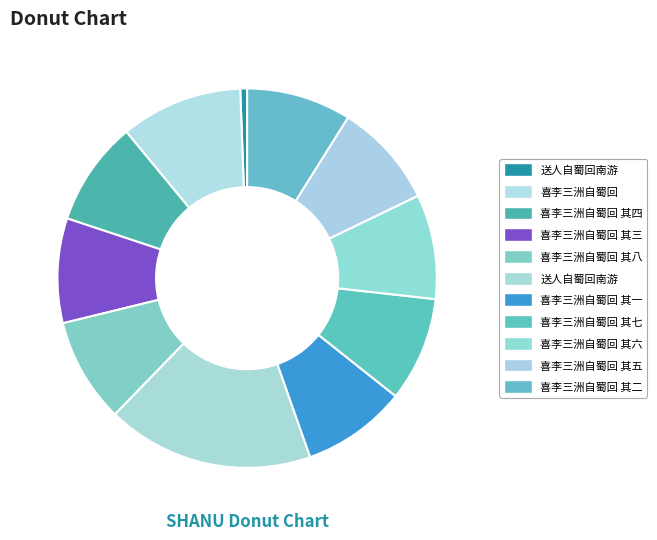

How many slices are in this pie chart?

11